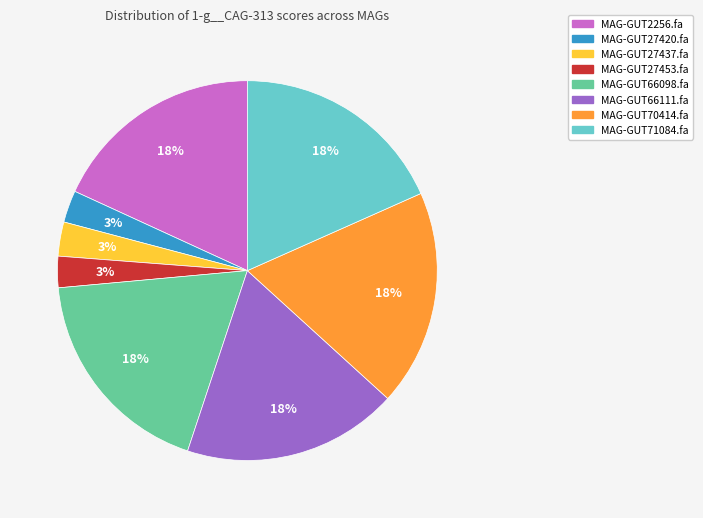

Combined, do MAG-GUT66098.fa and MAG-GUT27453.fa account for over 50%?

No